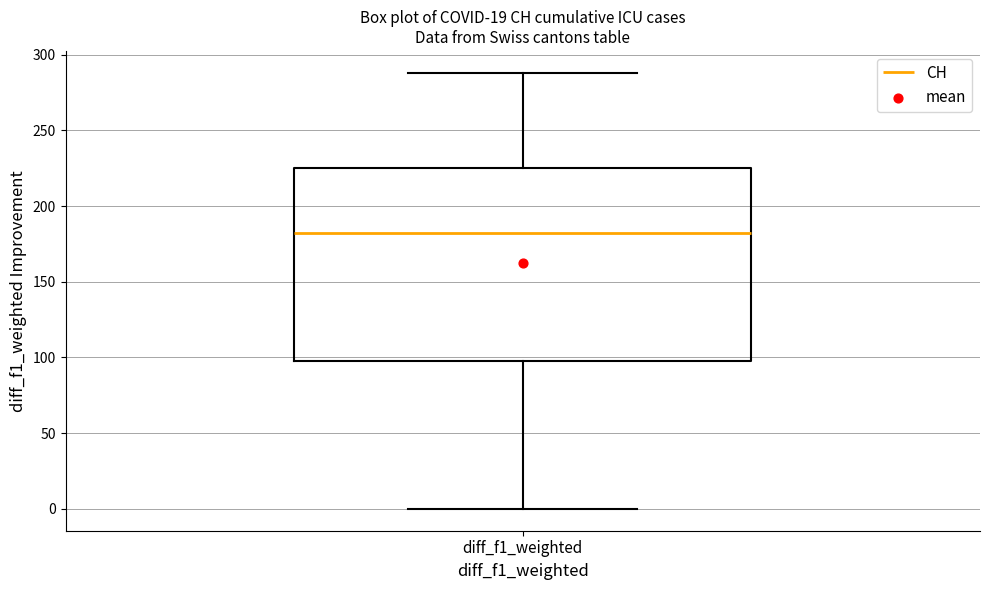

Transcribe this box plot: give where the median line is, the range the box spans, and where the two whiskers end, as read against the y-axis. The values are not printed on the chart, so give them approximately, as read against the axis.

median 180, box 100 to 225, whiskers 0 to 290